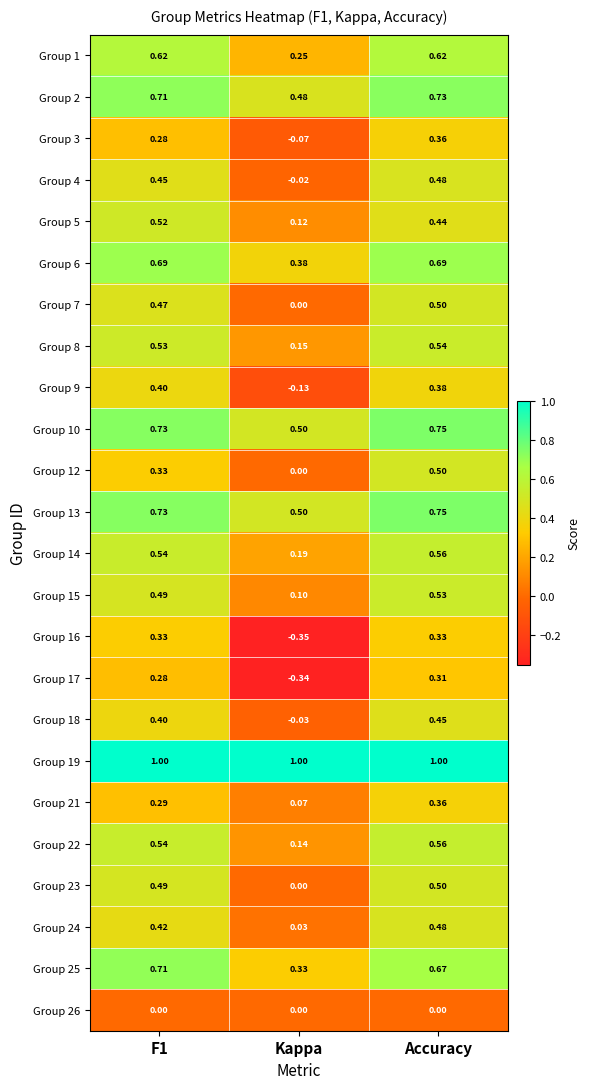

Which category has the lowest value in the Group 1 series?

Kappa